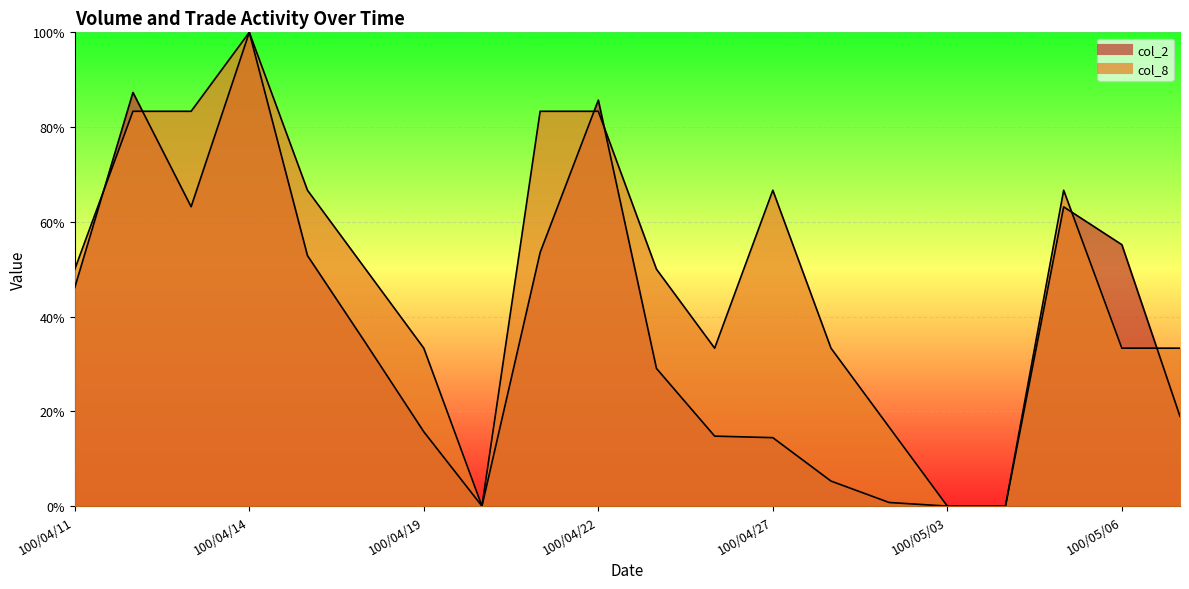

Reading right to left, what are all the values shown in this chart?

col_1: 100/05/09=18.9	100/05/06=55.2	100/05/05=63.2	100/05/04=0.0	100/05/03=0.0	100/04/29=0.8	100/04/28=5.3	100/04/27=14.4	100/04/26=14.8	100/04/25=29.1	100/04/22=85.7	100/04/21=53.5	100/04/20=0.0	100/04/19=15.7	100/04/18=34.4	100/04/15=52.9	100/04/14=100.0	100/04/13=63.2	100/04/12=87.3	100/04/11=46.1
col_8: 100/05/09=33.3	100/05/06=33.3	100/05/05=66.7	100/05/04=0.0	100/05/03=0.0	100/04/29=16.7	100/04/28=33.3	100/04/27=66.7	100/04/26=33.3	100/04/25=50.0	100/04/22=83.3	100/04/21=83.3	100/04/20=0.0	100/04/19=33.3	100/04/18=50.0	100/04/15=66.7	100/04/14=100.0	100/04/13=83.3	100/04/12=83.3	100/04/11=50.0